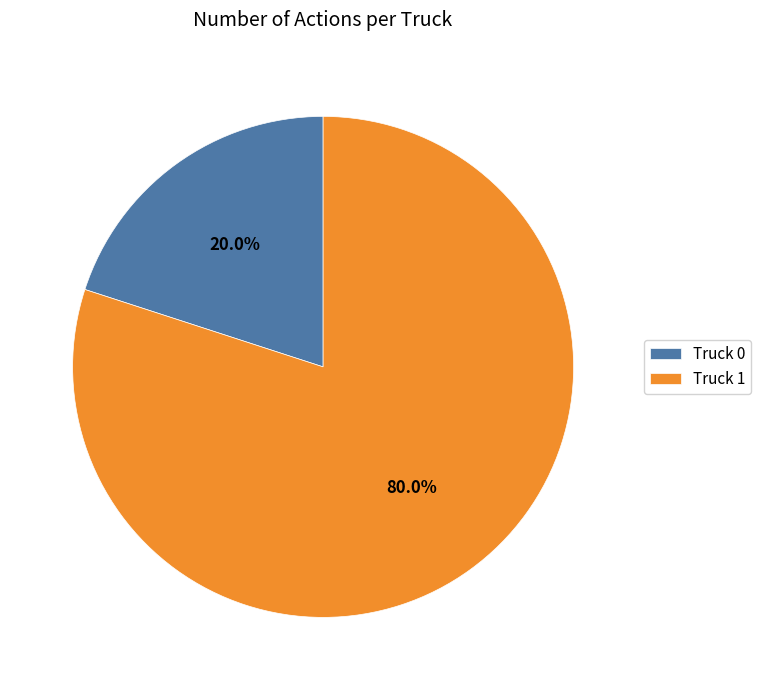

Which has a higher value, Truck 1 or Truck 0?

Truck 1